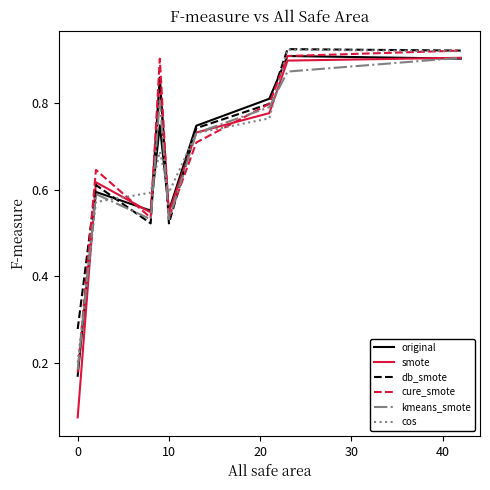

True or false: cure_smote and cos intersect in this chart.

True